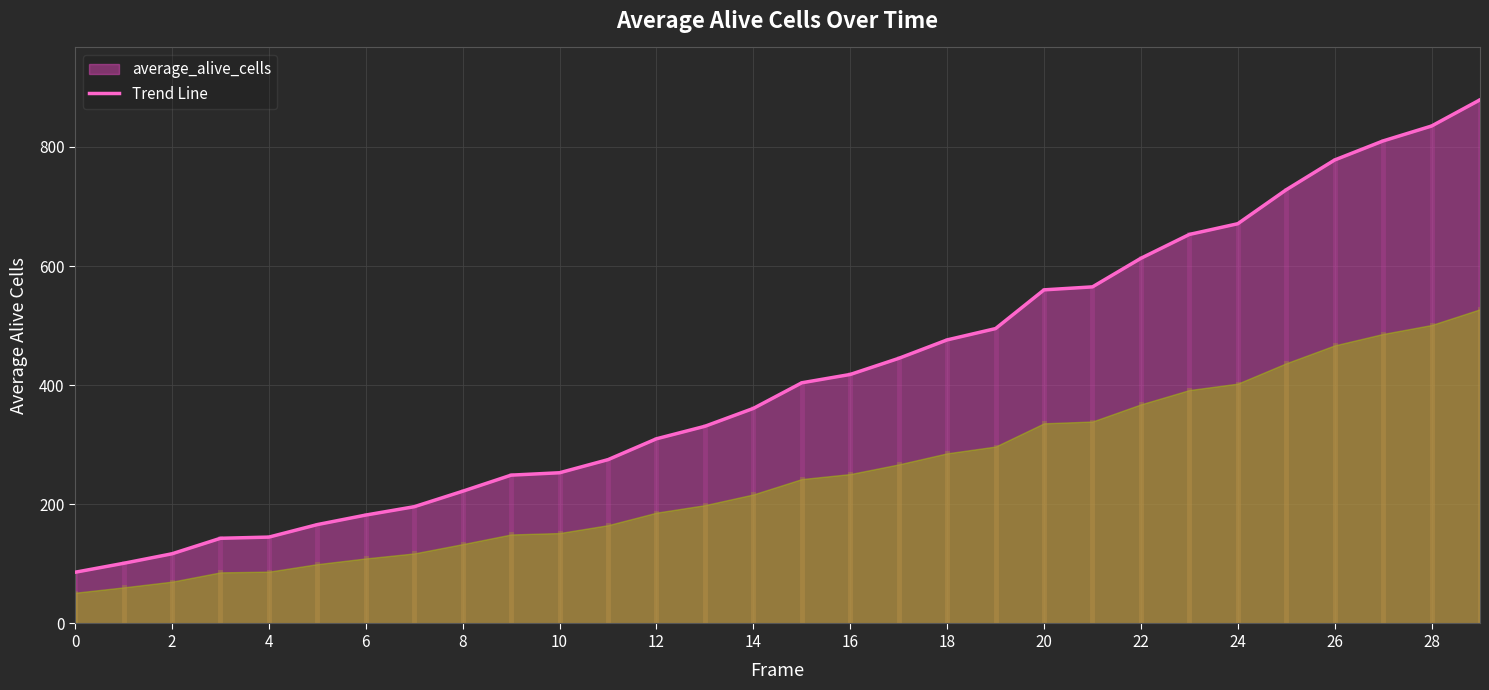

How many series are shown in this chart?

1